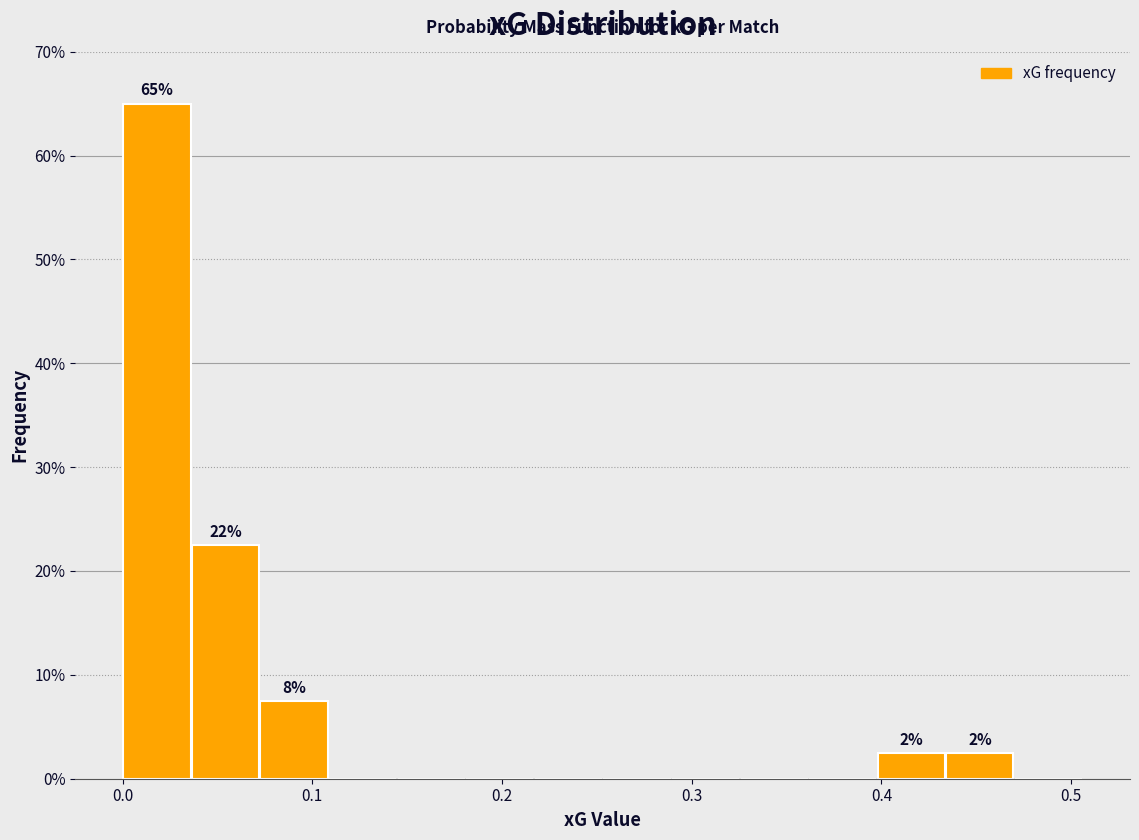

Around what value on the x-axis is the tallest bar? Give the approximate position of its centre, as read against the axis.

0.02